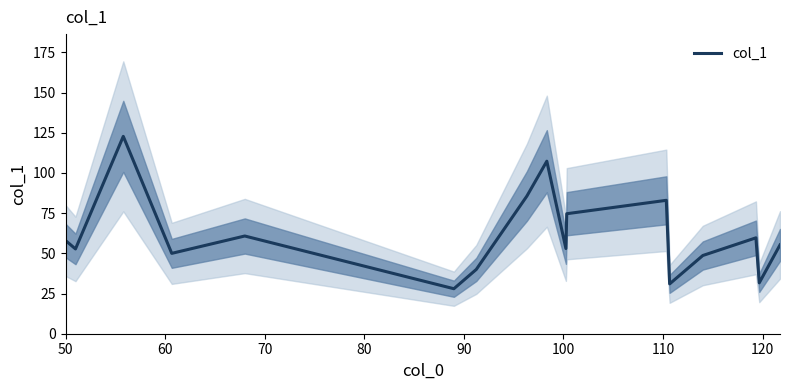

What is the maximum value for col_1?

122.8